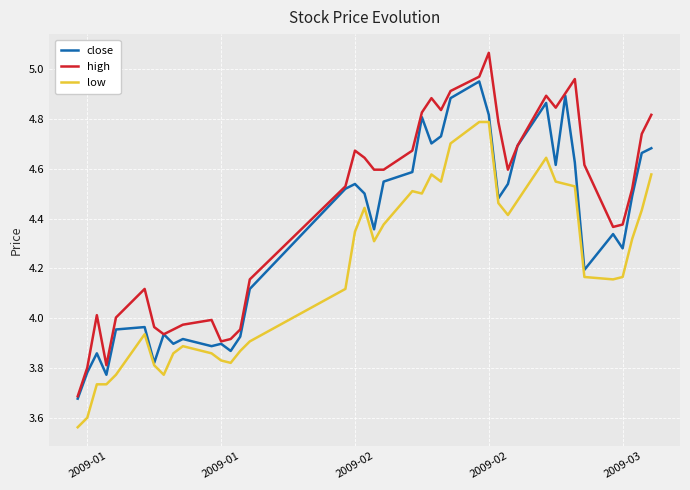

Which series has the largest range (max minus min)?

high